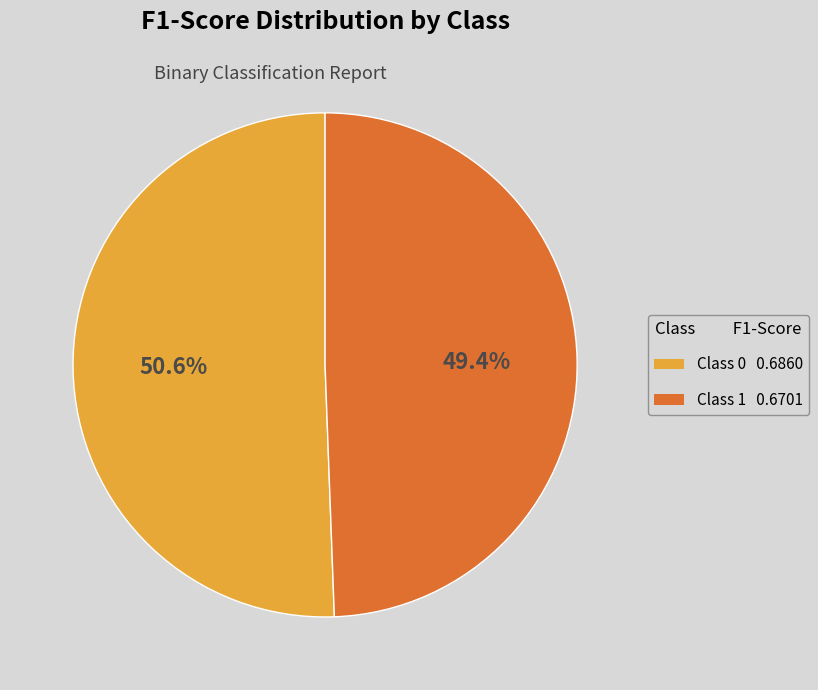

Is there any slice that represents more than half of the pie?

Yes